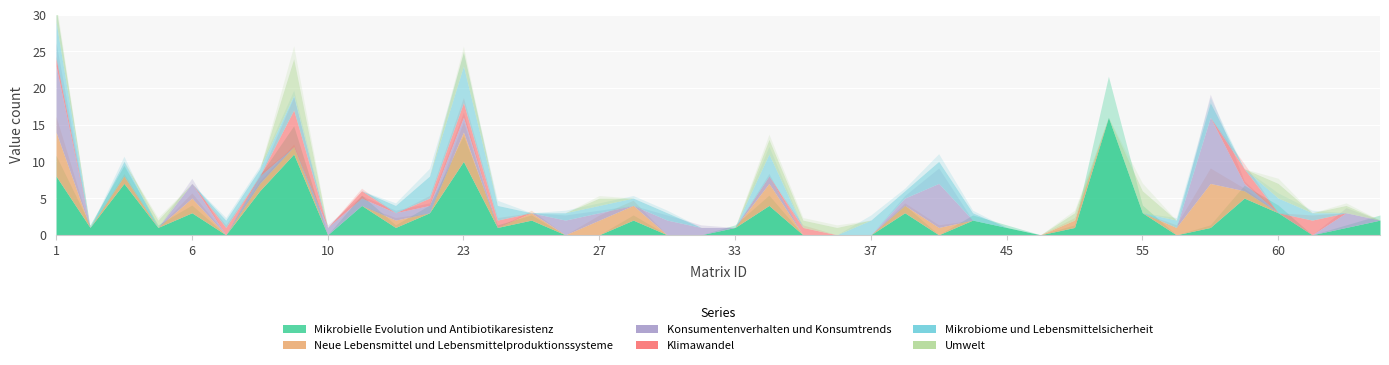

What are all the series names shown in the legend?

Mikrobielle Evolution und Antibiotikaresistenz, Neue Lebensmittel und Lebensmittelproduktionssysteme, Konsumentenverhalten und Konsumtrends, Klimawandel, Mikrobiome und Lebensmittelsicherheit, Umwelt